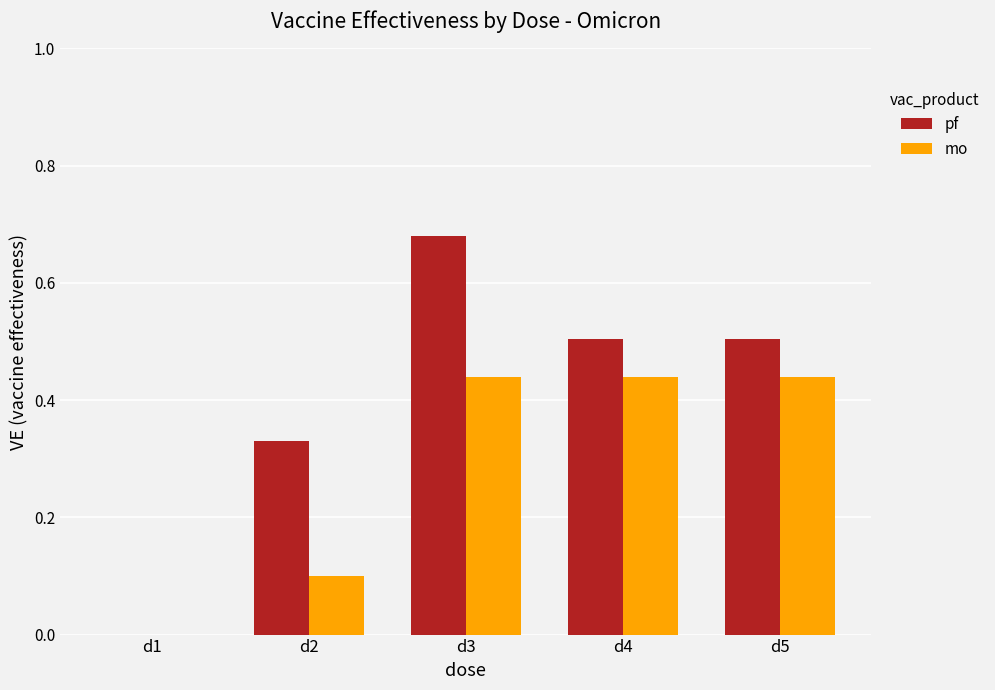

What is the sum of all mo values?

1.4